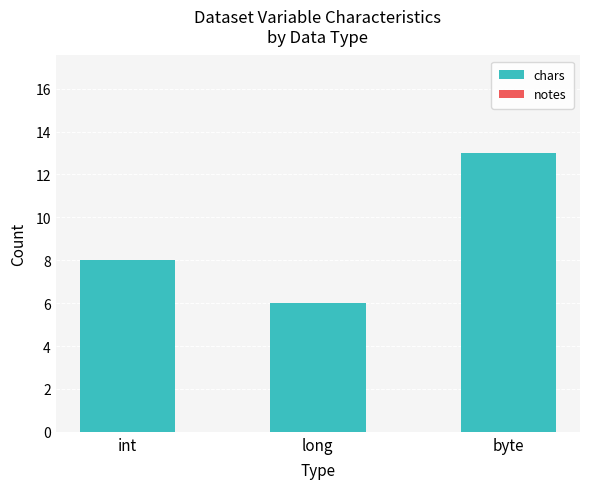

Is it true that the value at int is 8?

True